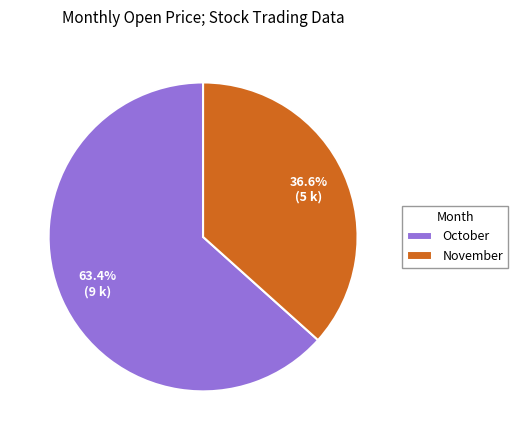

Approximately how many times larger is the value at November compared to October?

0.6